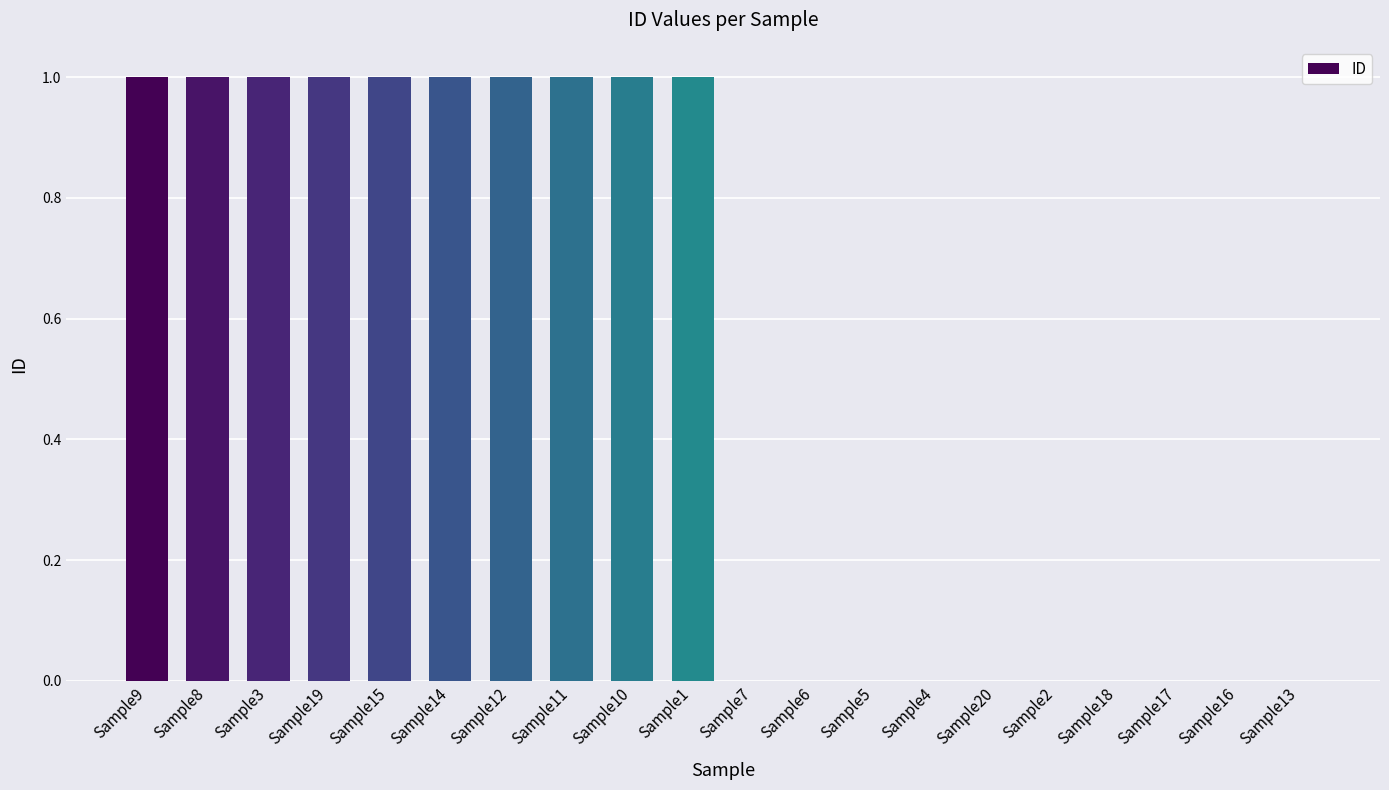

Reading left to right, what are all the values shown in this chart?

Sample9=1	Sample8=1	Sample3=1	Sample19=1	Sample15=1	Sample14=1	Sample12=1	Sample11=1	Sample10=1	Sample1=1	Sample7=0	Sample6=0	Sample5=0	Sample4=0	Sample20=0	Sample2=0	Sample18=0	Sample17=0	Sample16=0	Sample13=0